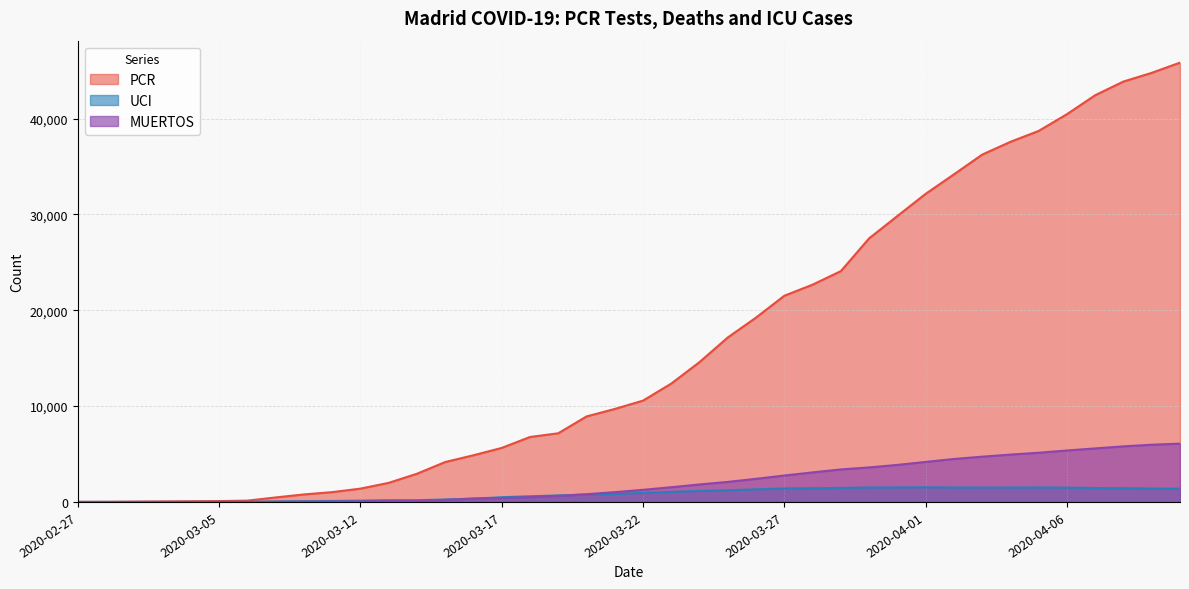

What is the difference between the maximum and second lowest values in the PCR series?

45844